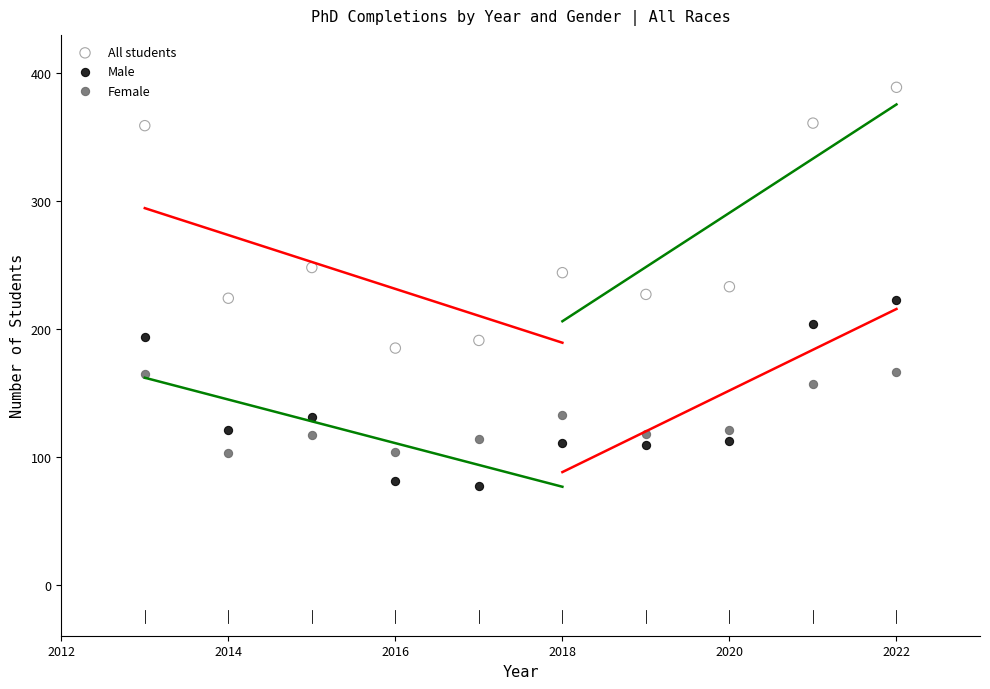

Which series contains the lowest Y value?

Male